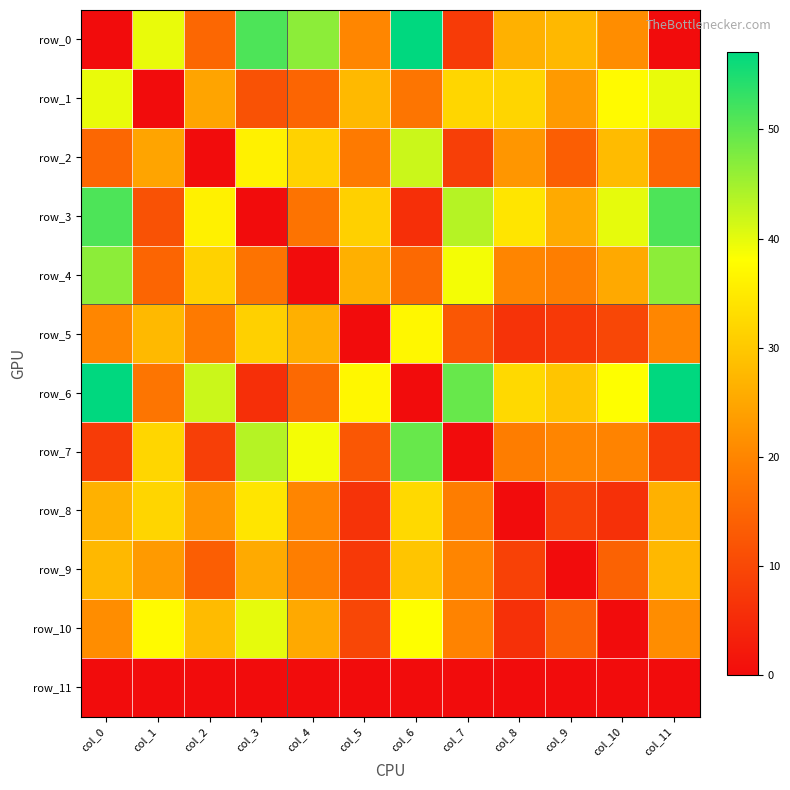

What is the average value of the row_9 series?

18.0